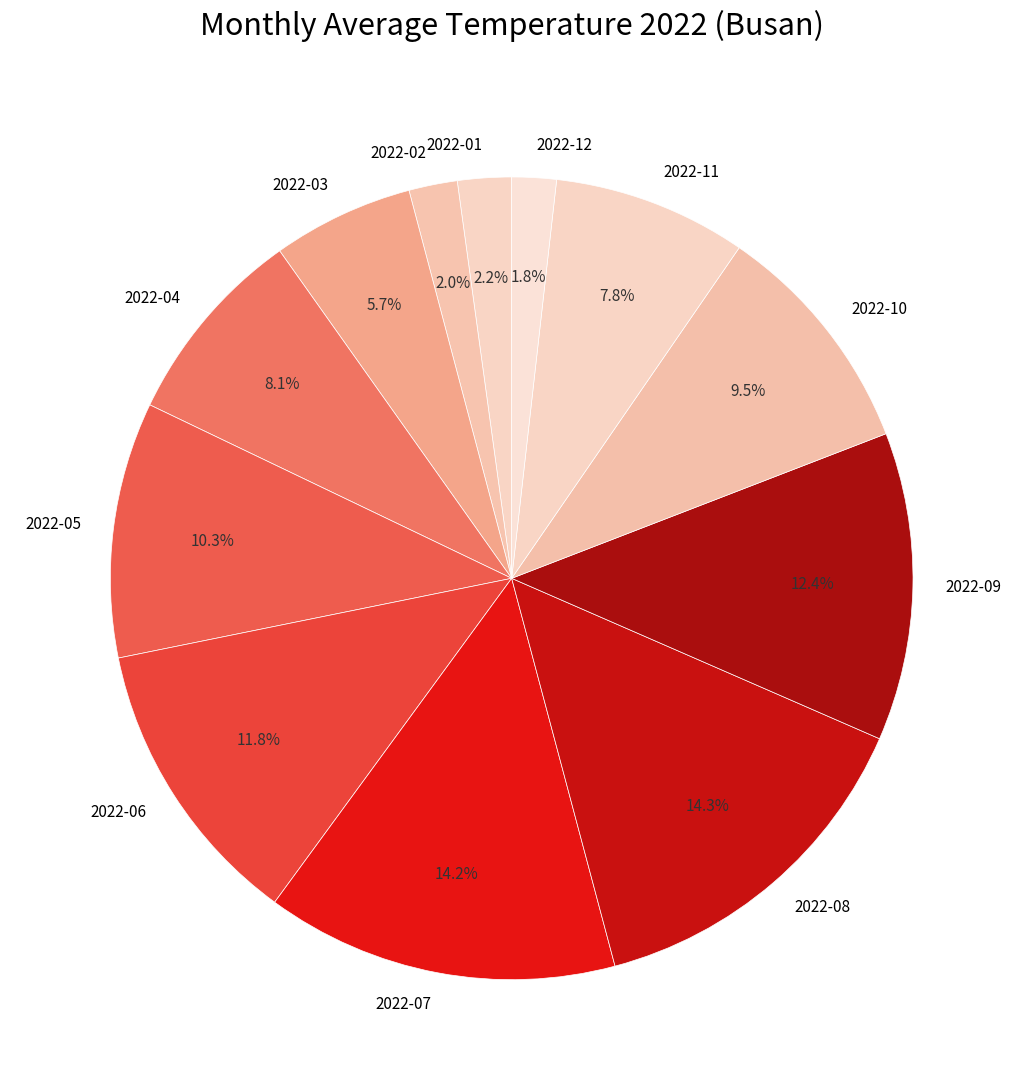

Combined, do 2022-09 and 2022-08 account for over 50%?

No